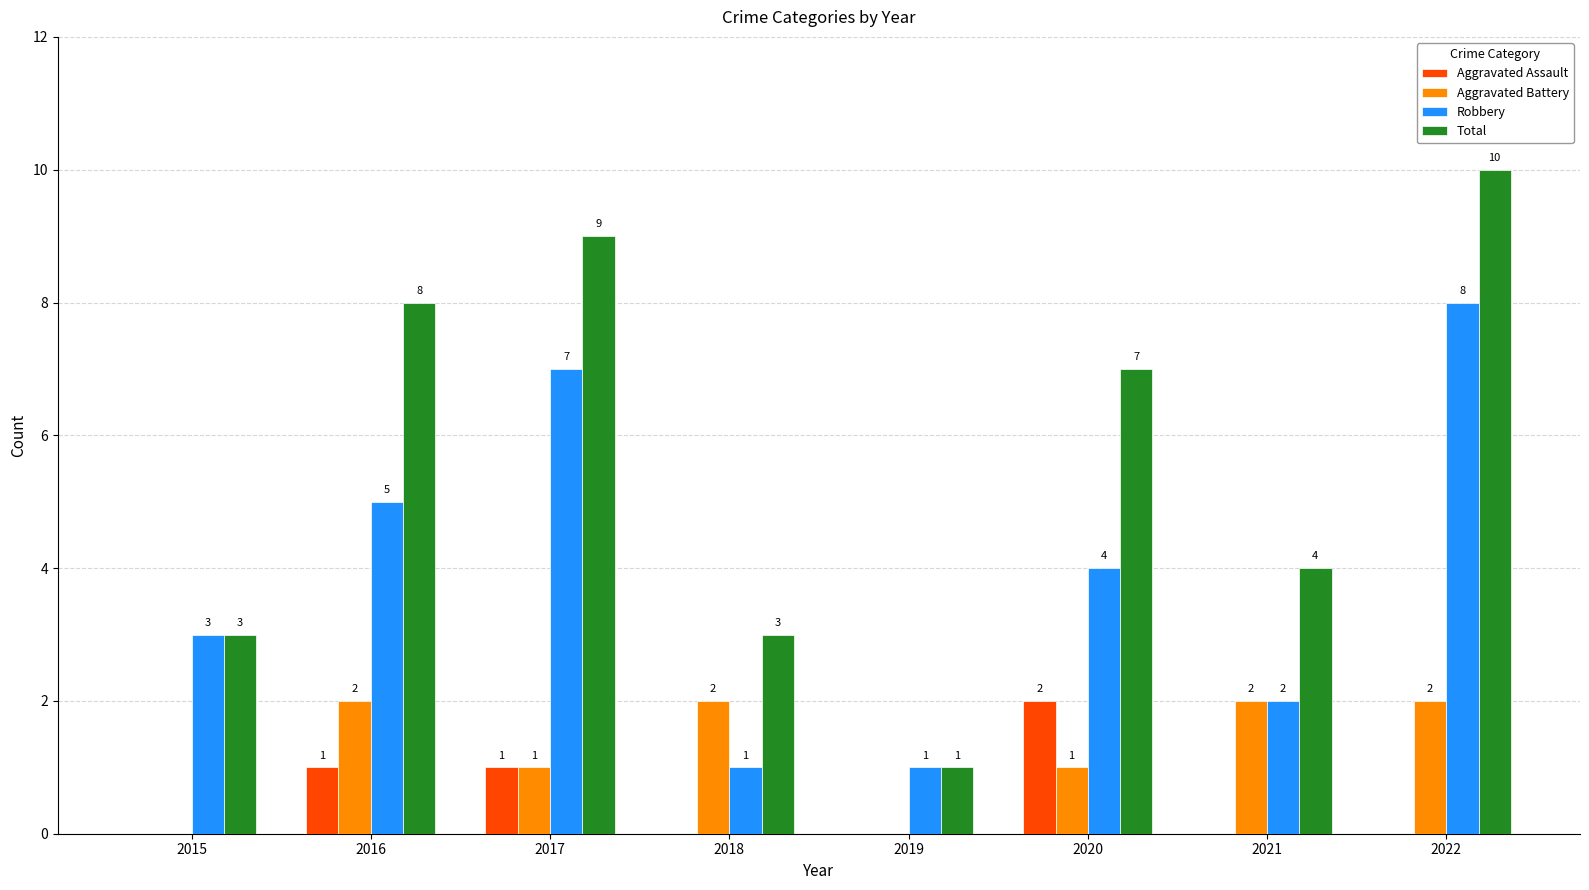

Reading left to right, extract all data points from this chart.

Aggravated Assault: 2015=0	2016=1	2017=1	2018=0	2019=0	2020=2	2021=0	2022=0
Aggravated Battery: 2015=0	2016=2	2017=1	2018=2	2019=0	2020=1	2021=2	2022=2
Robbery: 2015=3	2016=5	2017=7	2018=1	2019=1	2020=4	2021=2	2022=8
Total: 2015=3	2016=8	2017=9	2018=3	2019=1	2020=7	2021=4	2022=10